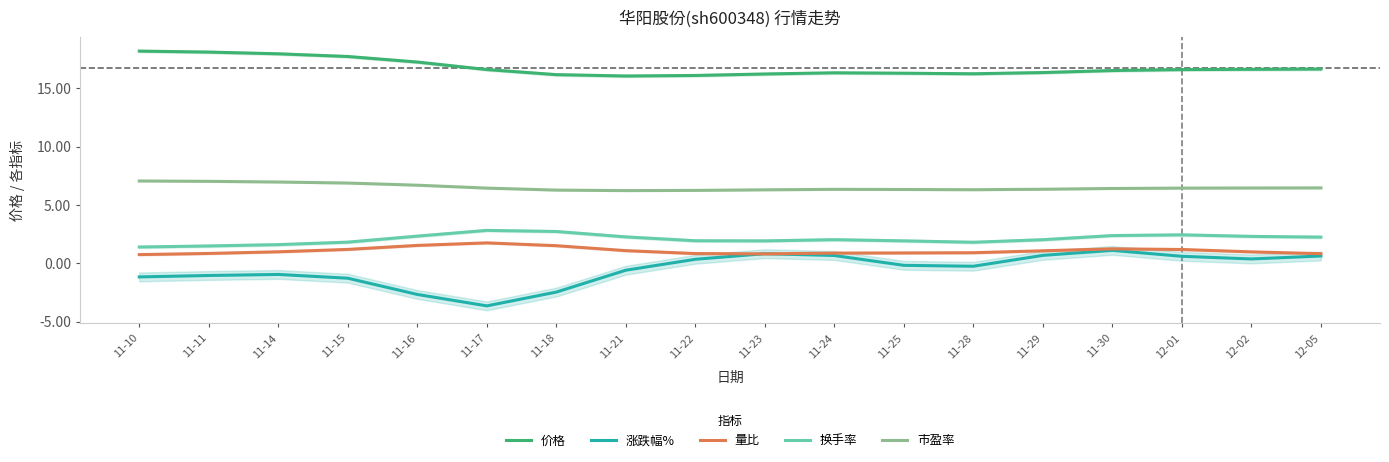

Count the number of categories in the chart.

18